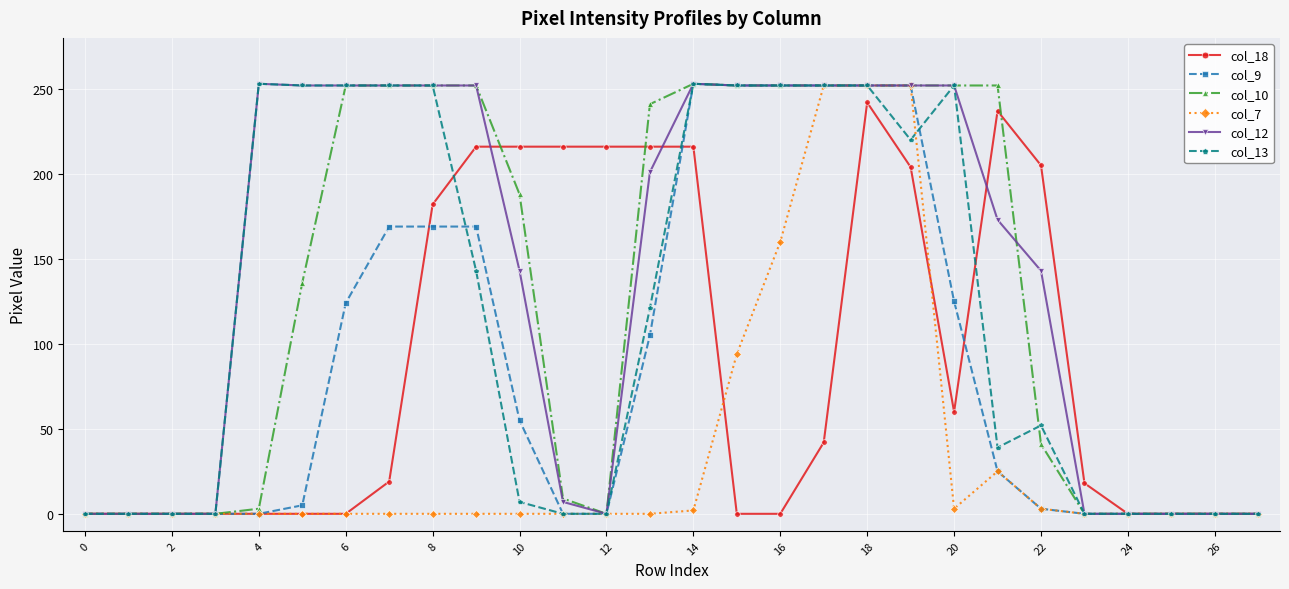

What is the greatest value displayed?

253